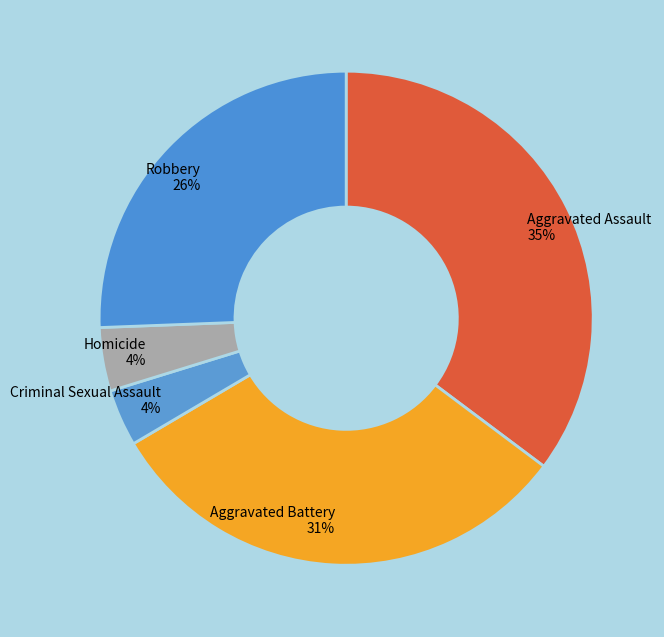

To the nearest percent, what portion does Criminal Sexual Assault represent?

4%